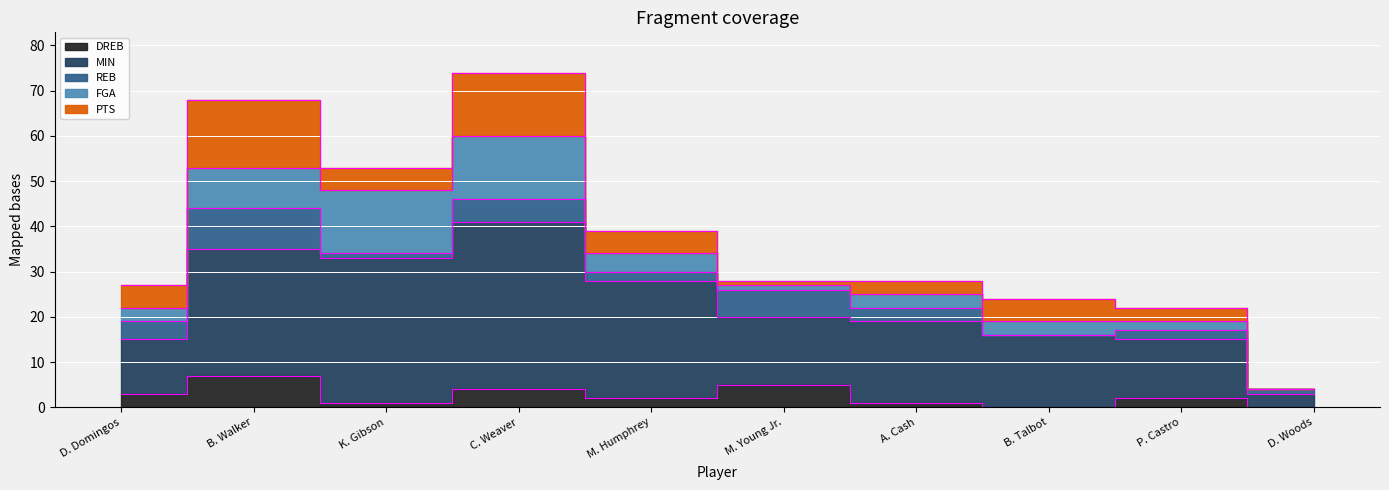

How many times do REB and PTS cross each other?

2